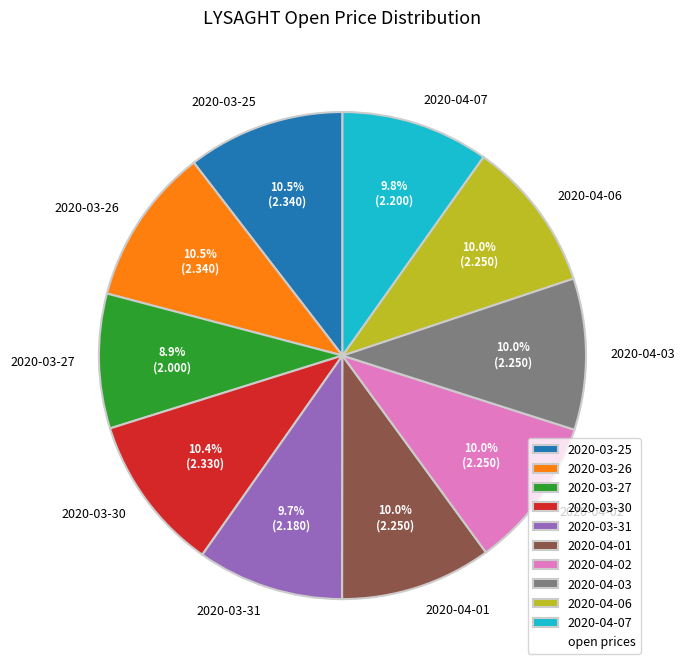

Count the number of slices in the pie.

10